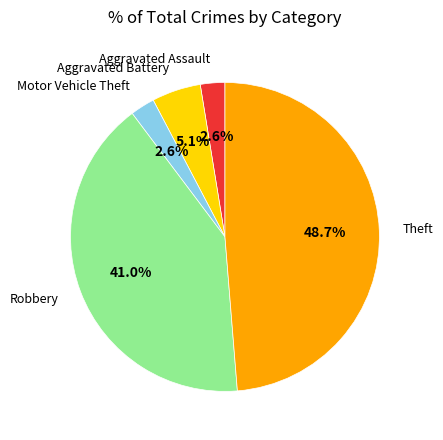

What percentage is the Aggravated Battery slice, to the nearest percent?

5%